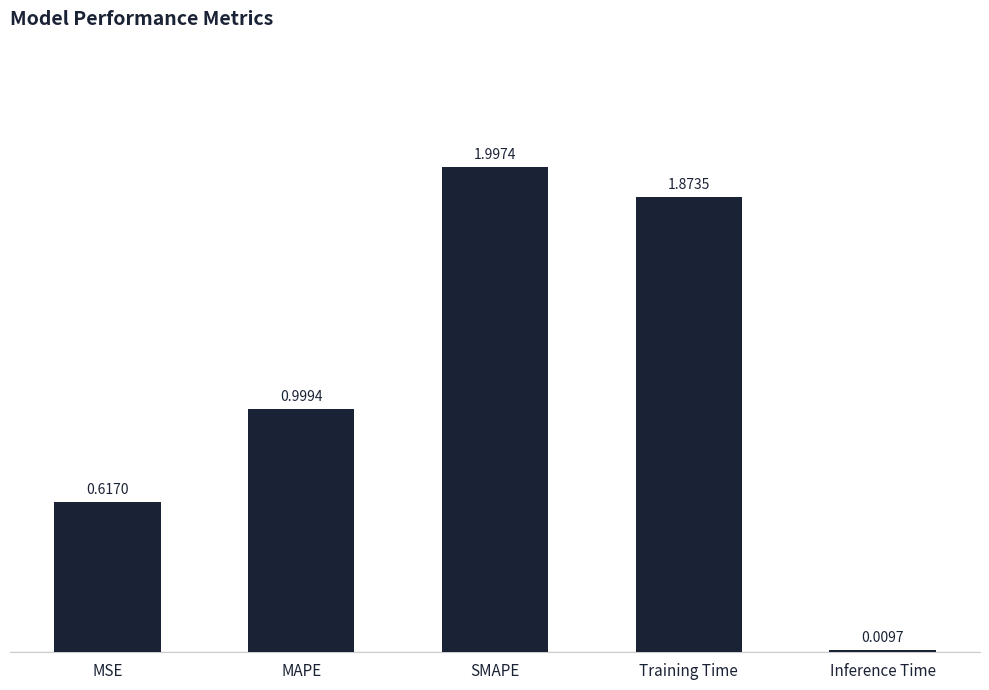

How many data points does each series have?

5